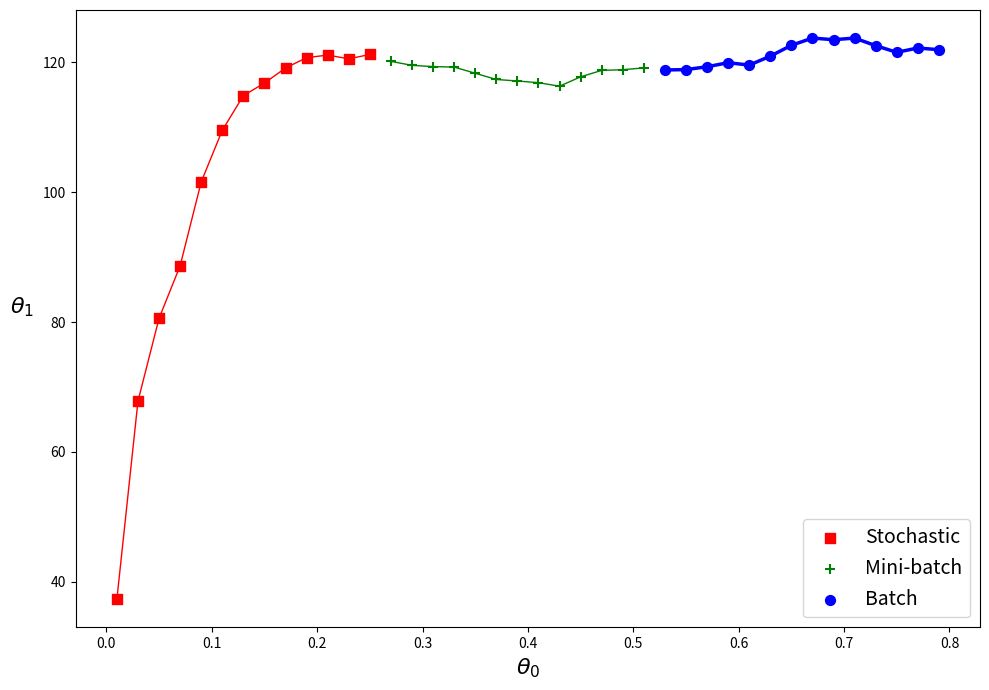

Which series has the widest spread of Y values?

Stochastic